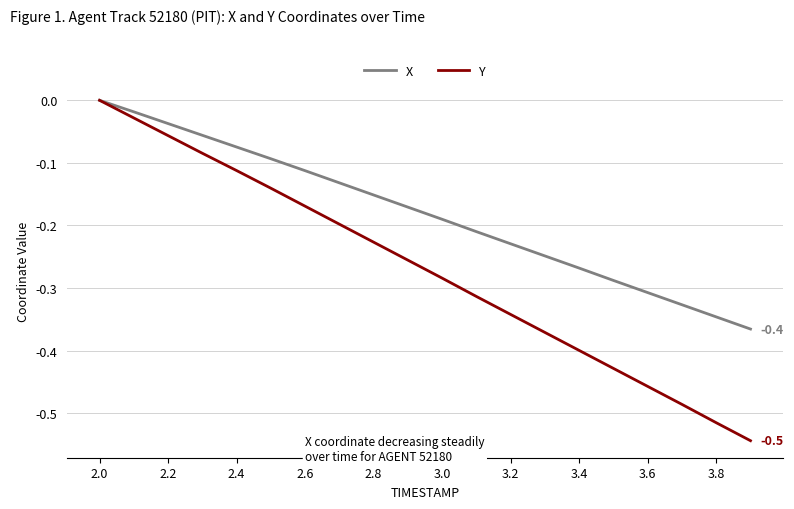

Rank the series by their average value, from lowest to highest.

Y, X